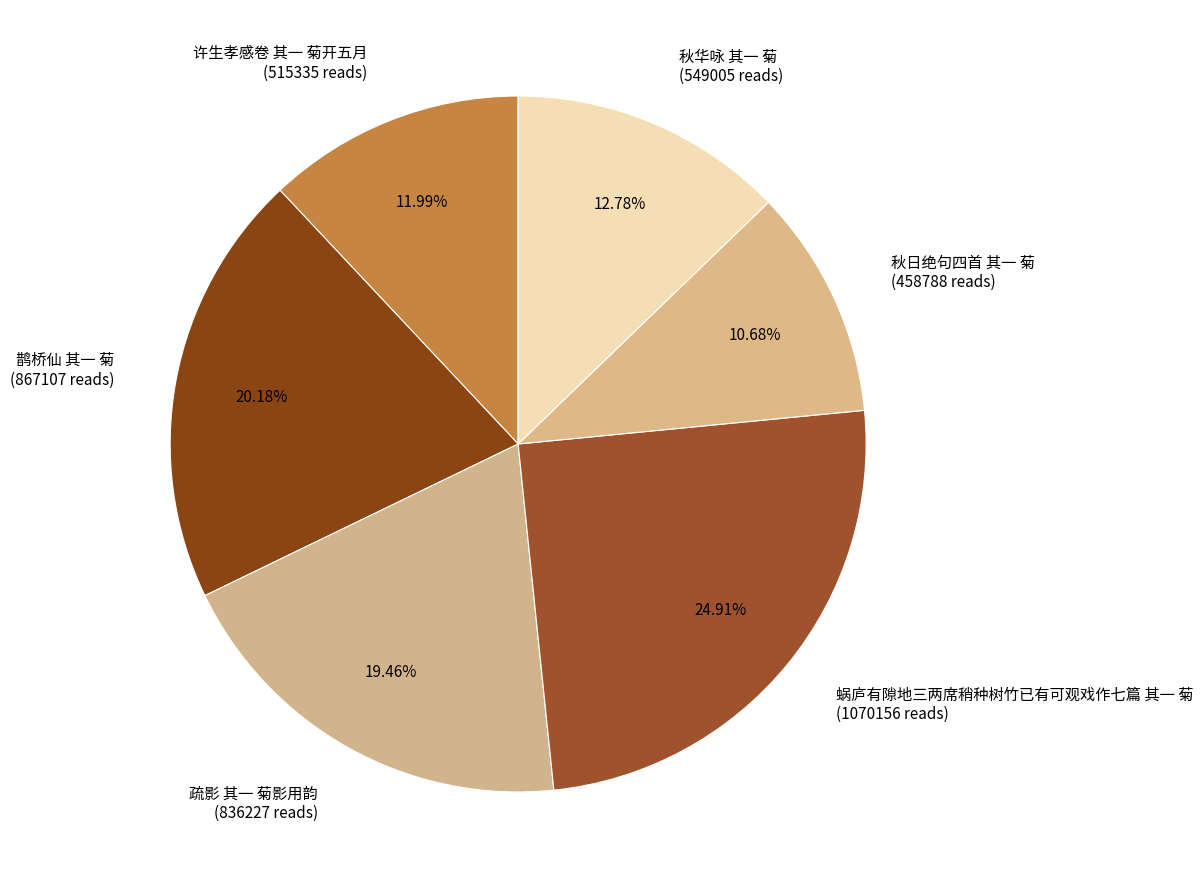

The 秋日绝句四首 其一 菊 slice represents 11% of the pie. True or false?

True